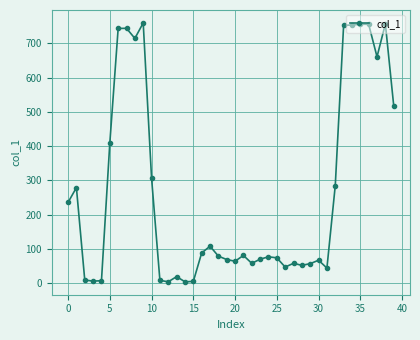

What is the maximum value shown in the chart?

759.5